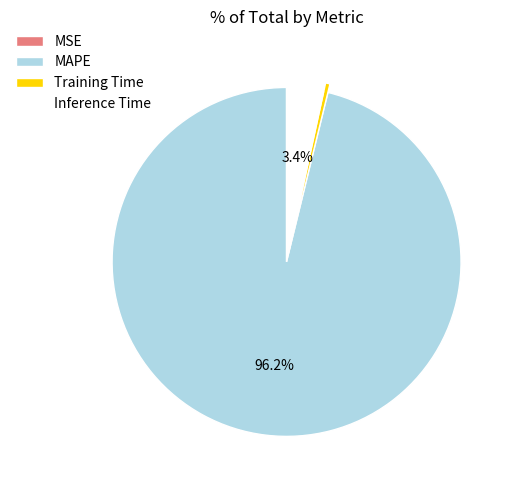

Is it true that Inference Time is 17% of the pie?

False